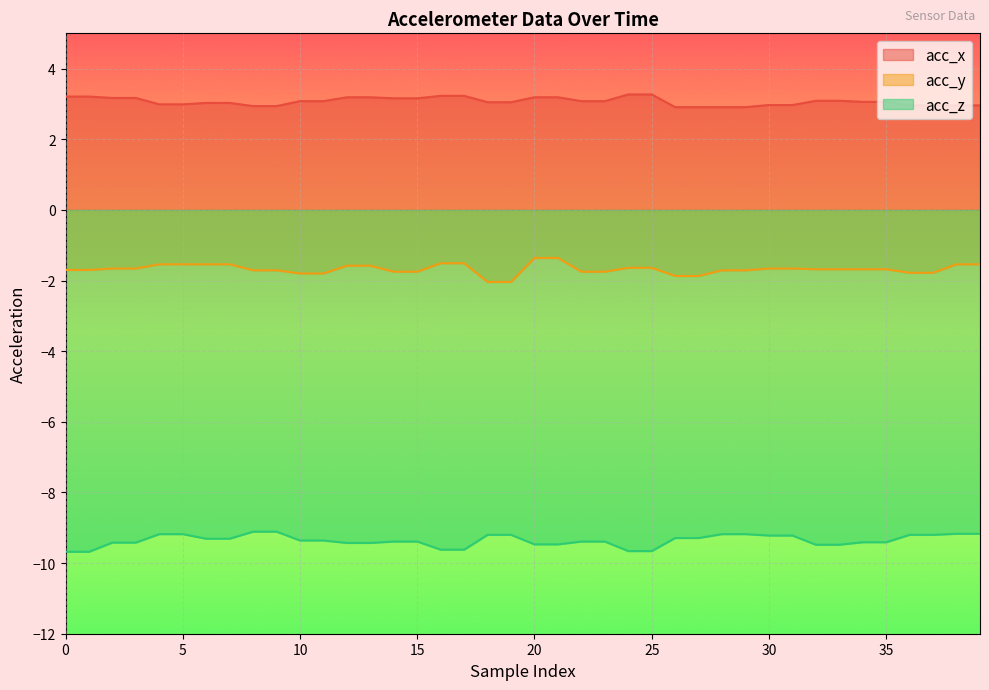

What is the maximum value for acc_x?

3.3